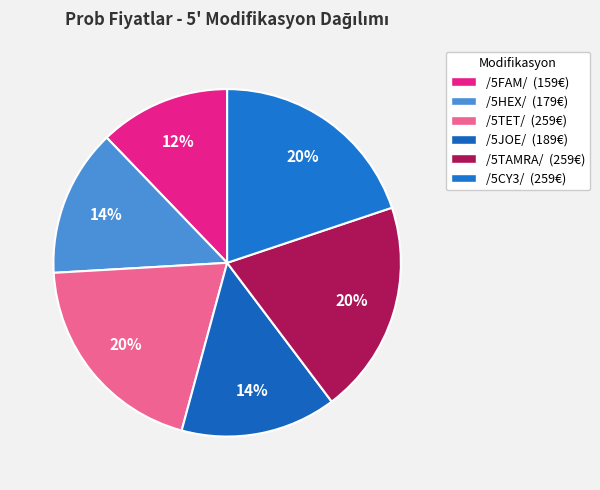

True or false: /5JOE/ accounts for 7% of the total.

False